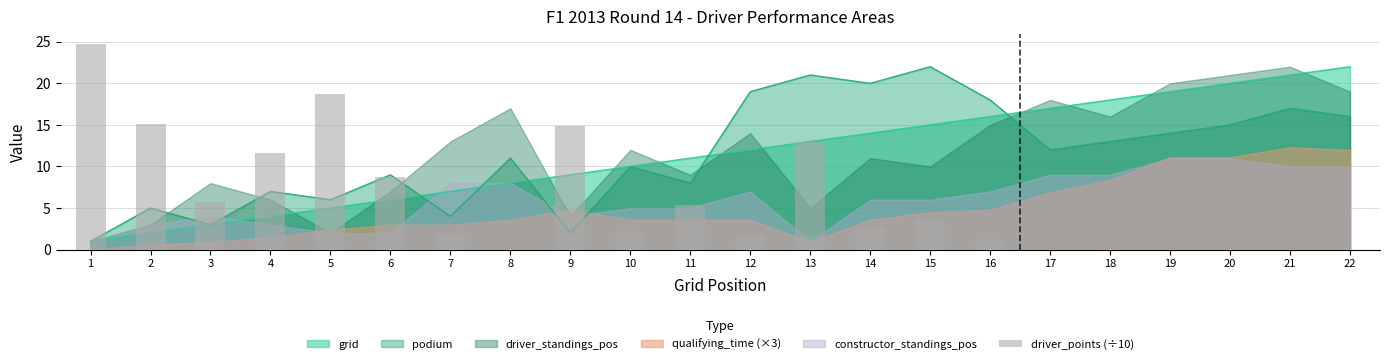

Where is the data nearest to the value 12?

4